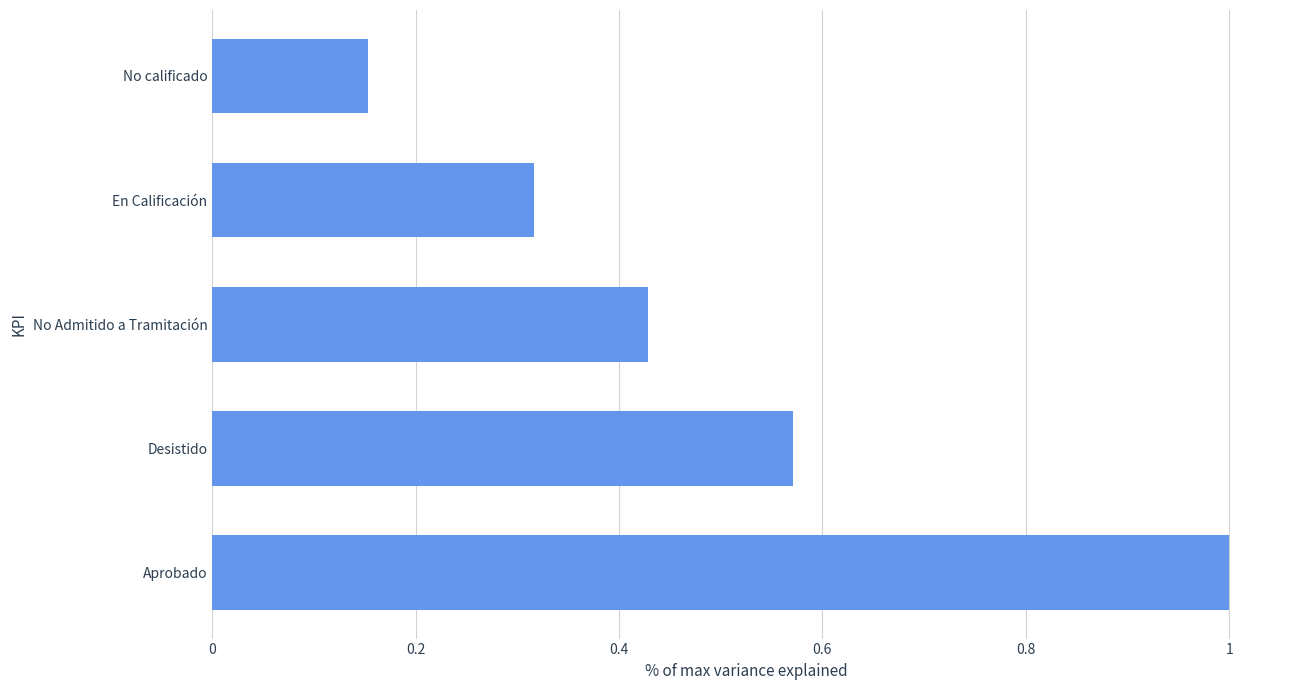

At which label is the value closest to 0?

No calificado